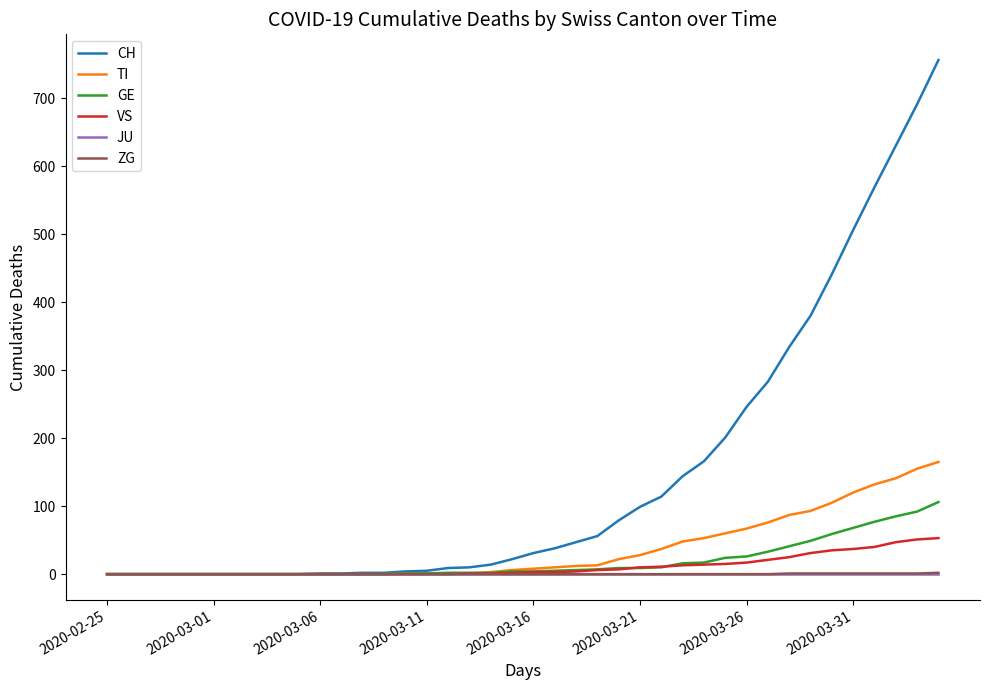

Which series has the largest total across all categories?

CH